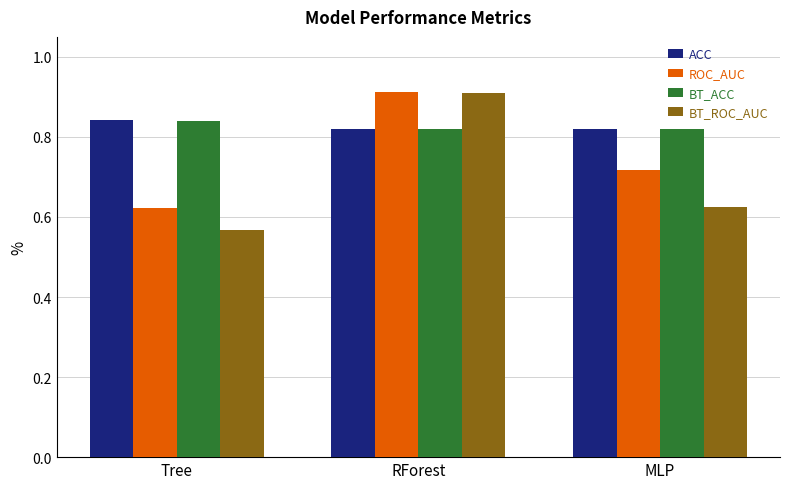

Which category has the lowest value in the ROC_AUC series?

Tree